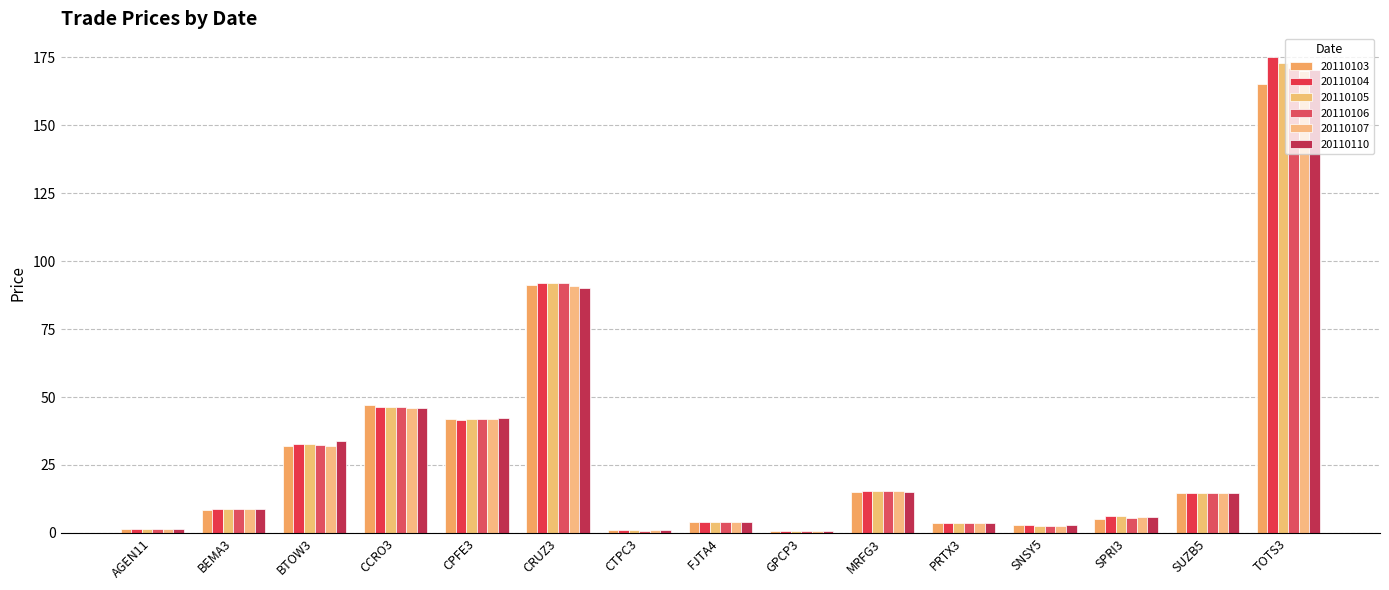

How many data points in 20110104 are above 8?

8